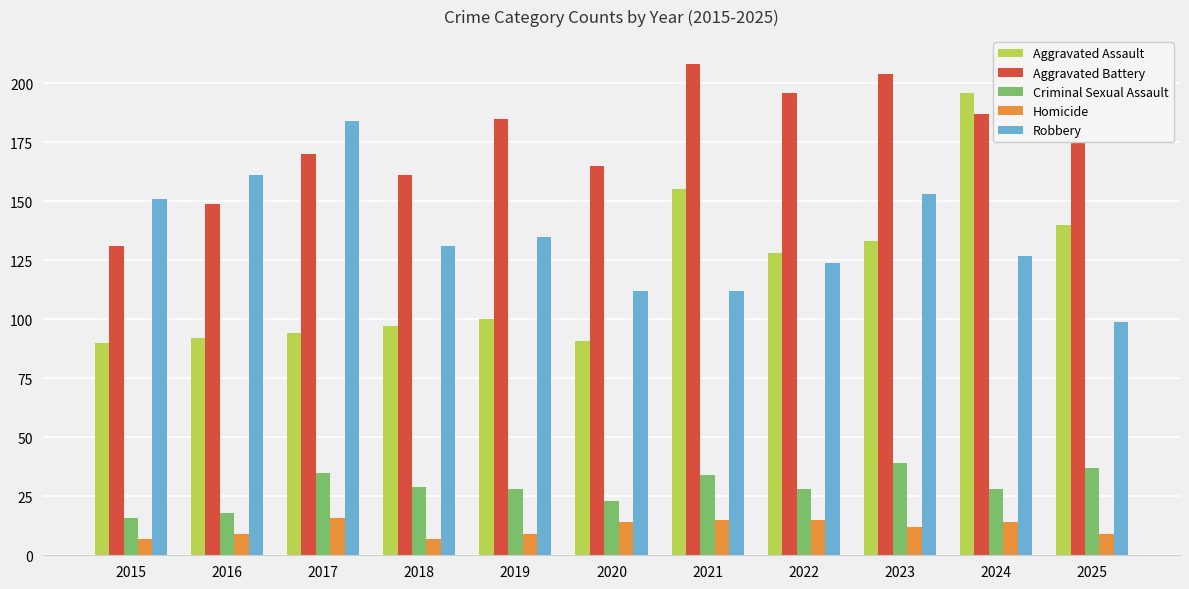

At which category is the sum across all series the highest?

2024